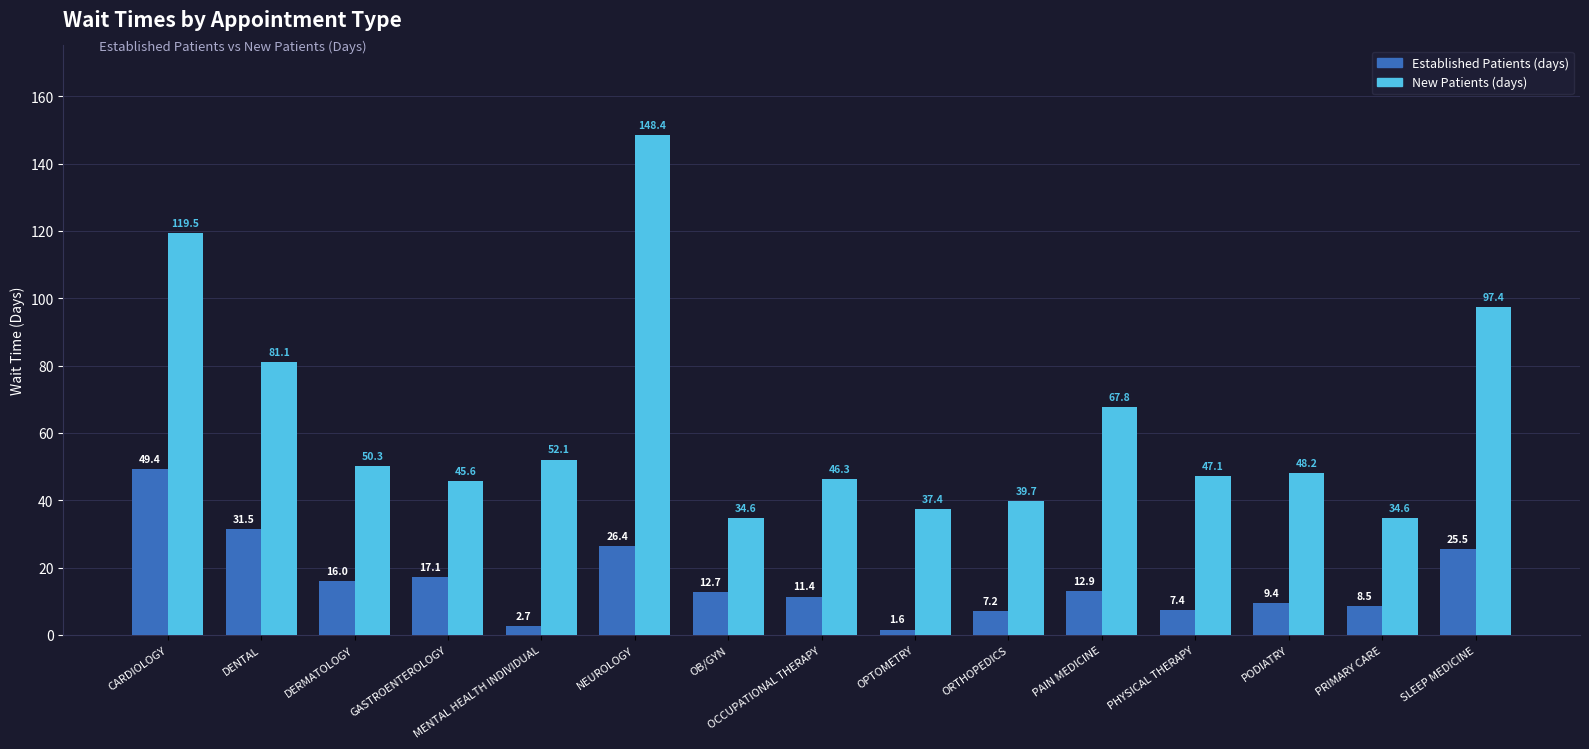

At which category is the sum across all series the highest?

NEUROLOGY